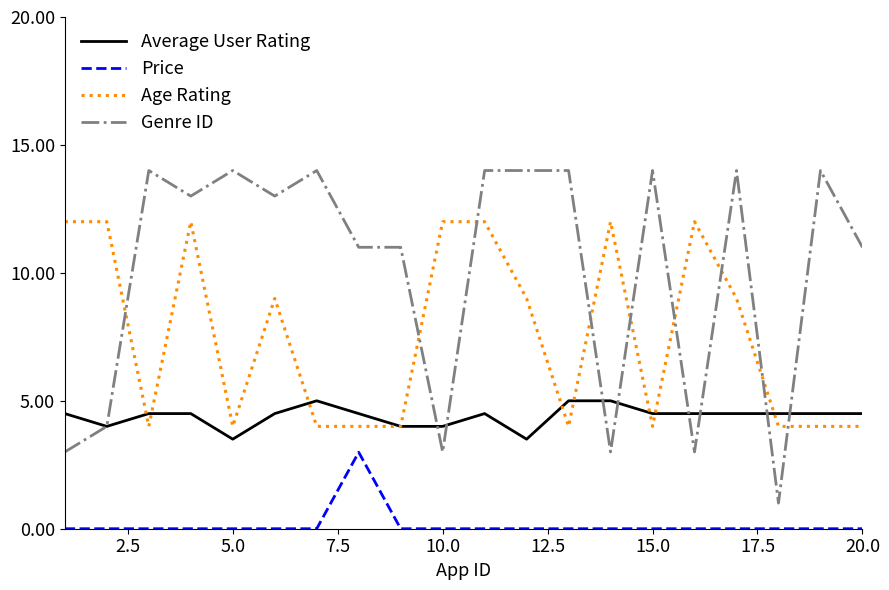

Is this an area chart (filled region under the line)?

No